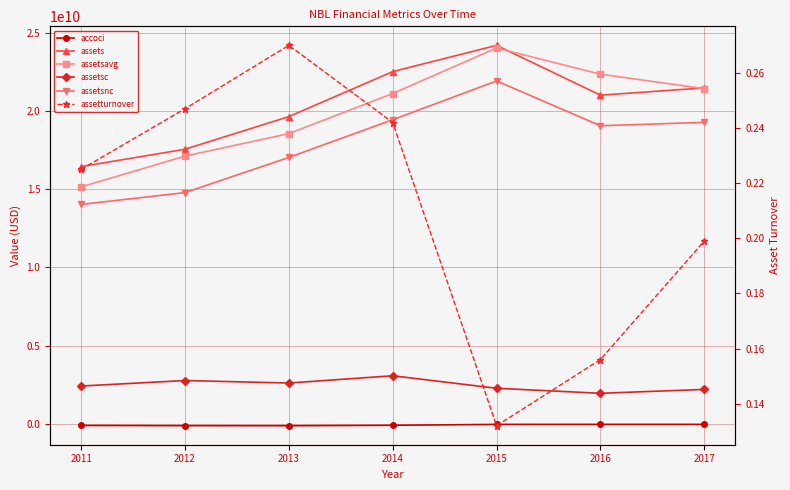

Rank the series by their maximum value, from highest to lowest.

assets, assetsavg, assetsnc, assetsc, assetturnover, accoci